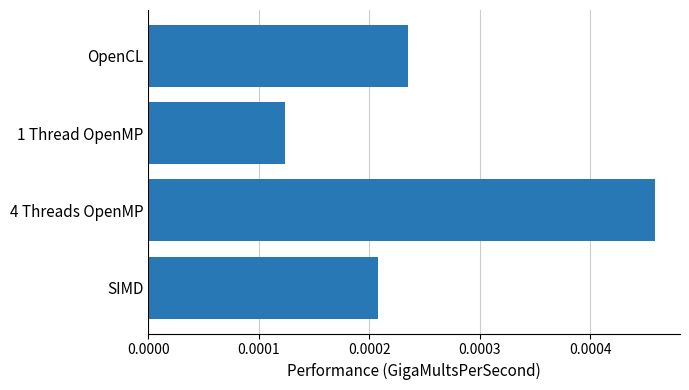

Between OpenCL and 4 Threads OpenMP, which is larger?

4 Threads OpenMP